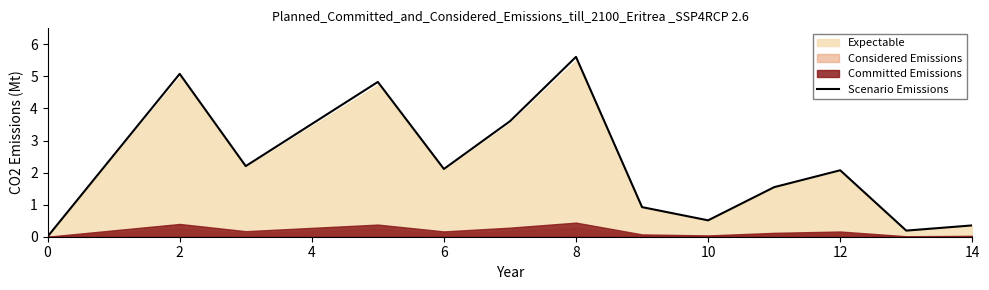

Reading left to right, transcribe all the data shown in this chart.

0.0	5.1	2.2	4.8	2.1	3.6	5.6	0.9	0.5	1.5	2.1	0.2	0.4